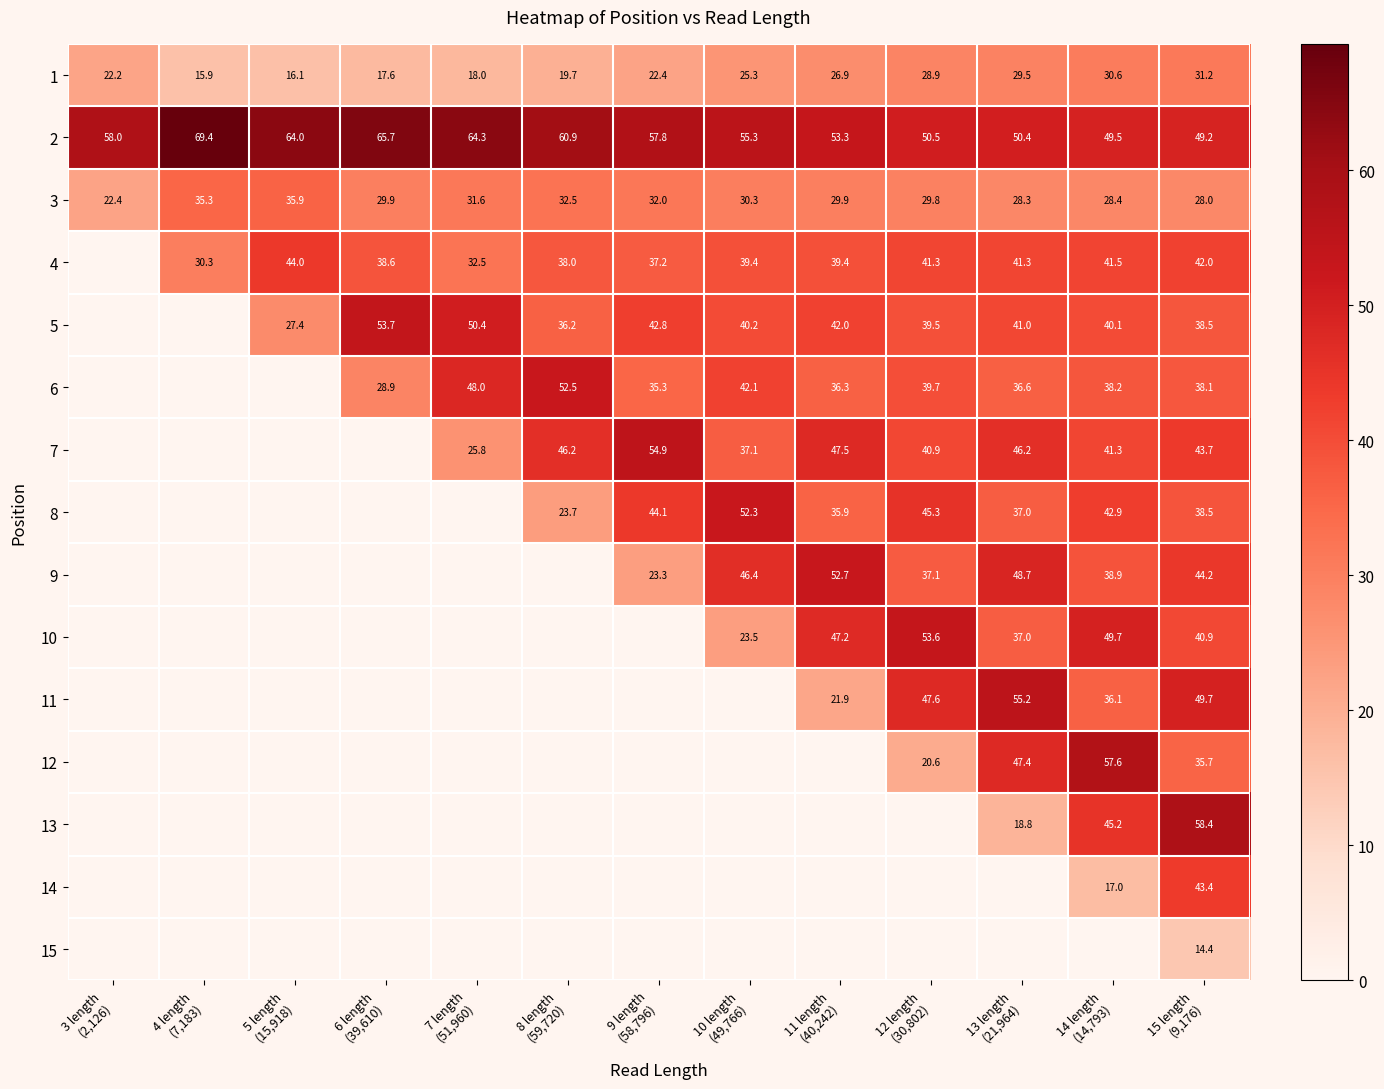

What is the minimum value for 2?

49.2